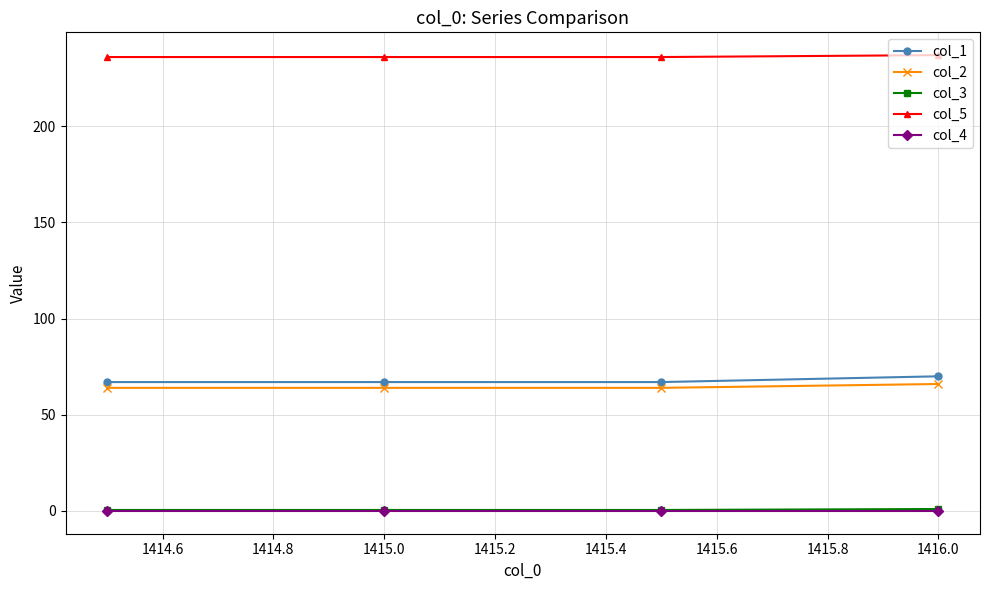

What is the maximum value for col_2?

66.0